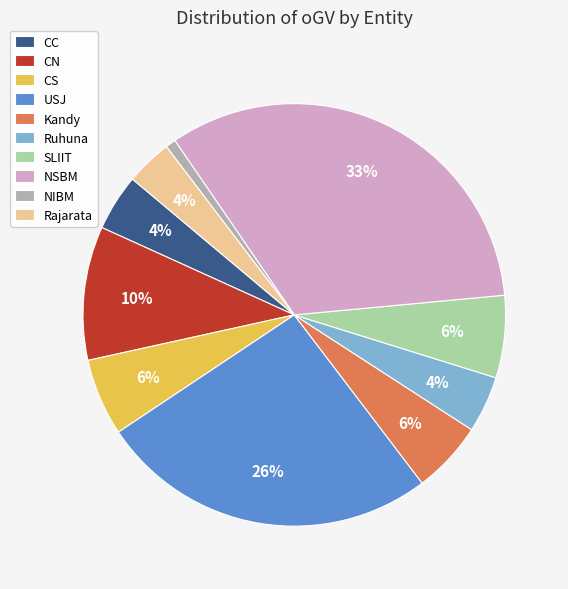

To the nearest percent, what portion does USJ represent?

26%